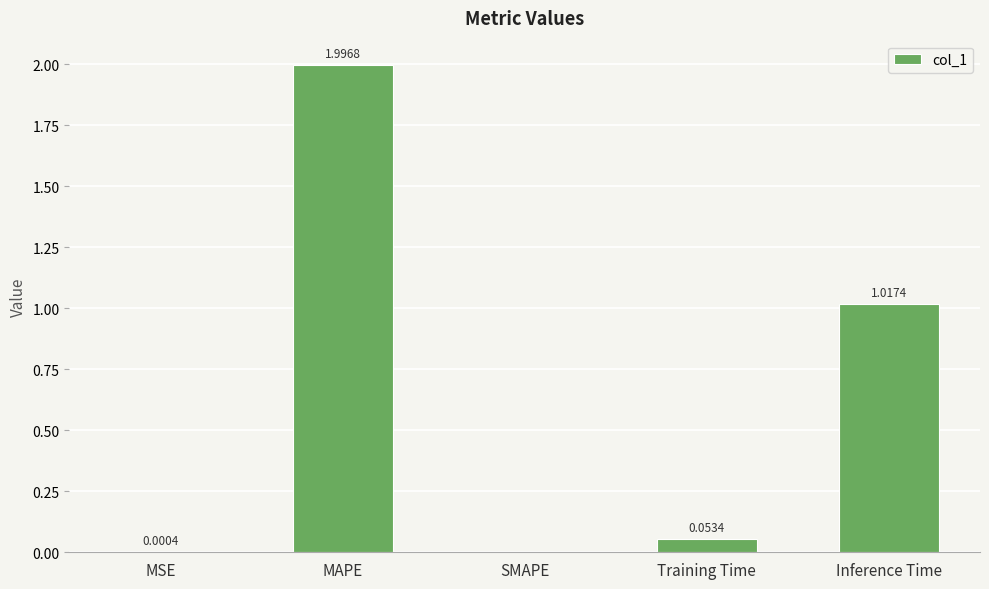

At which label is the value closest to 0?

SMAPE